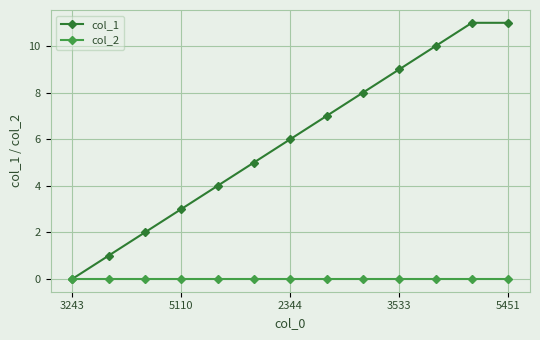

List the series in order of their peak value, lowest first.

col_2, col_1